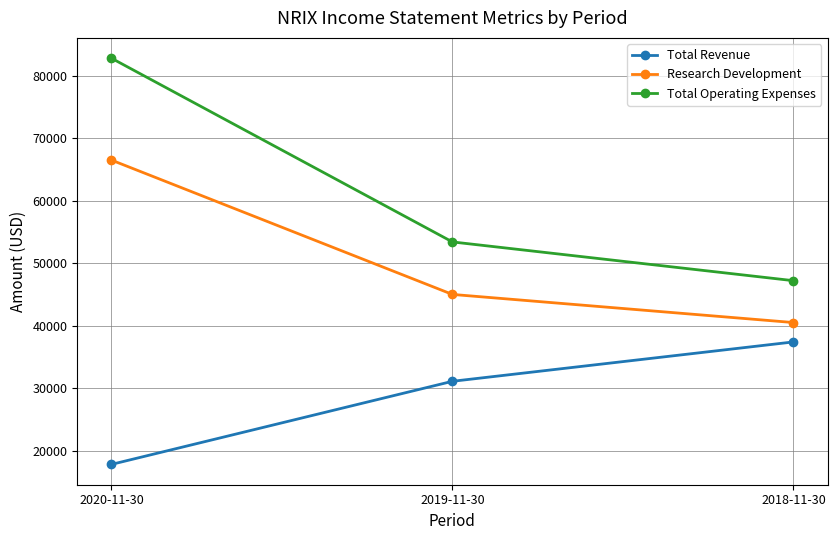

What is the total value across all series at 2019-11-30?

129500